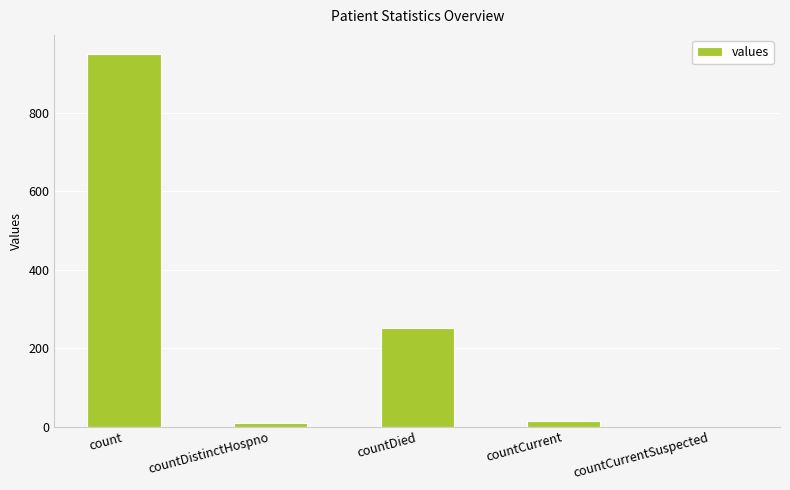

Is it true that the value at count is 952?

True